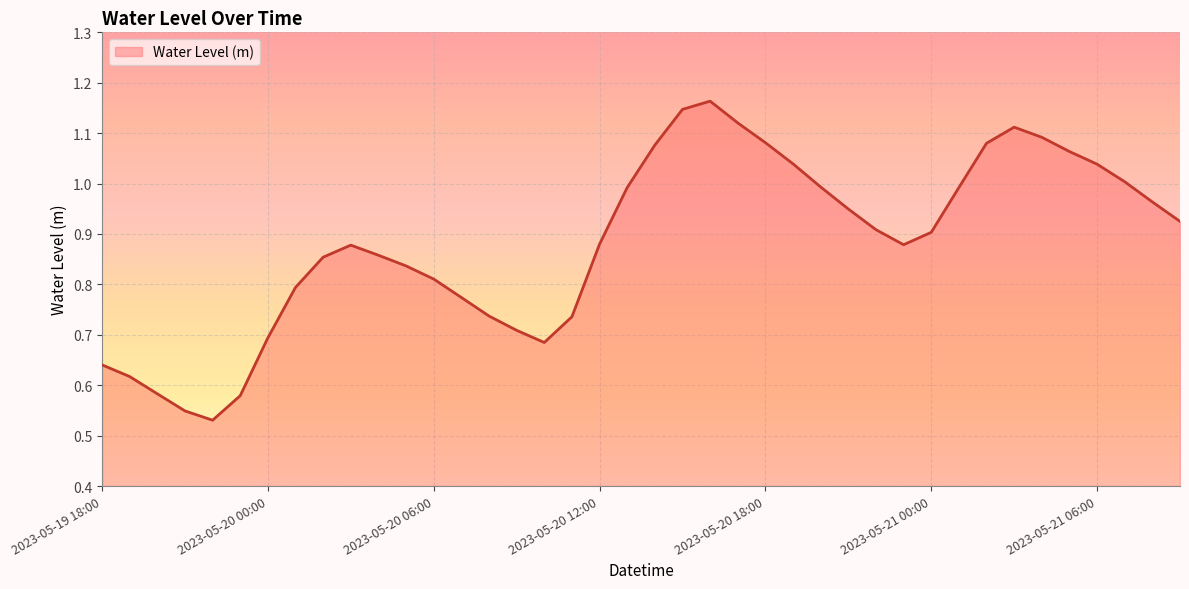

Does the chart have visible grid lines?

Yes